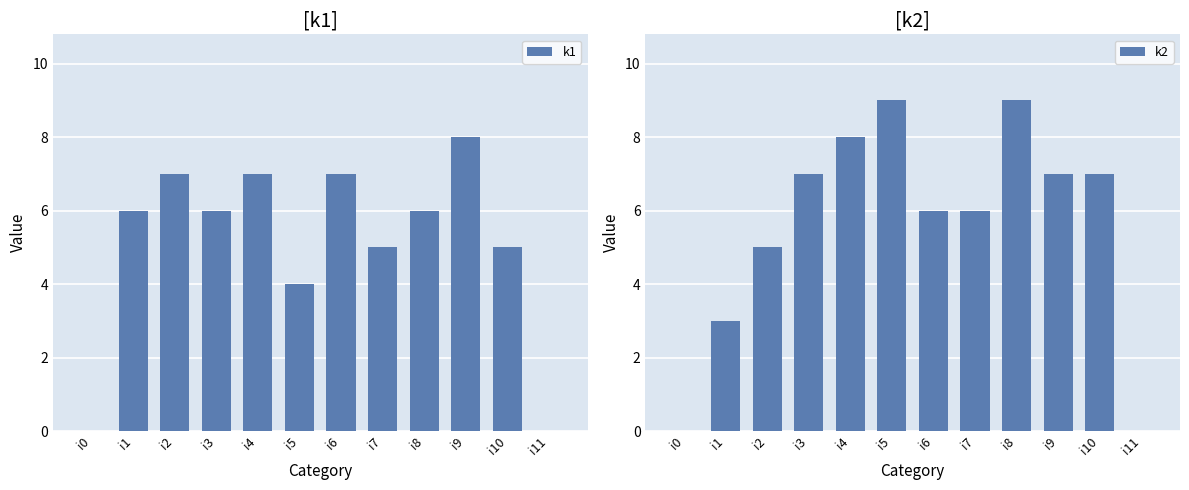

Which has a higher value, i5 or i11?

i5